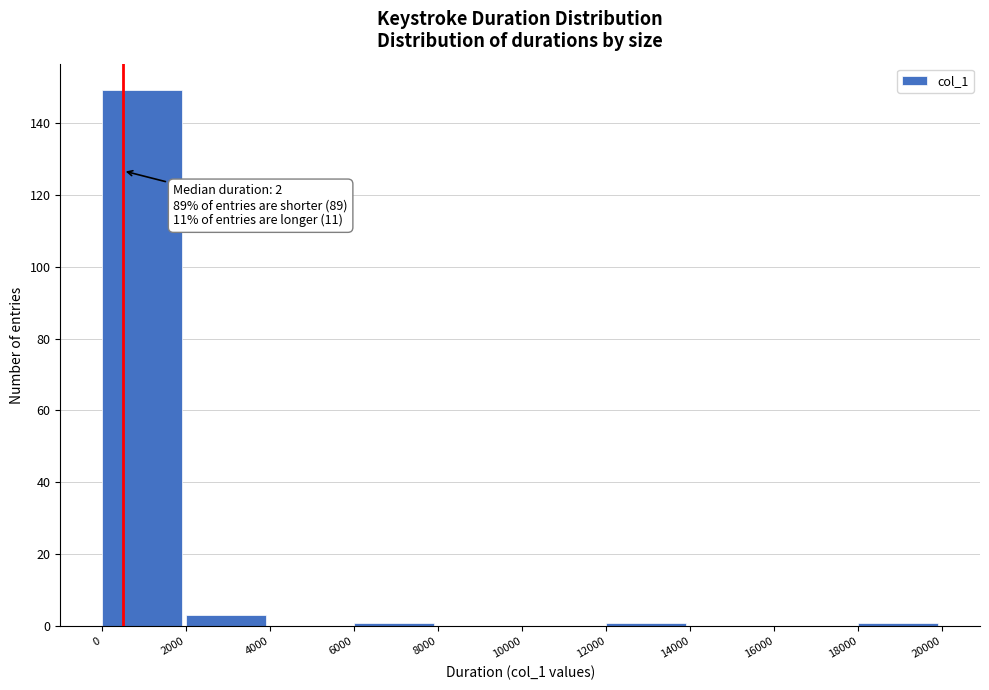

Over which range of the x-axis is the bar tallest?

0 to 2000